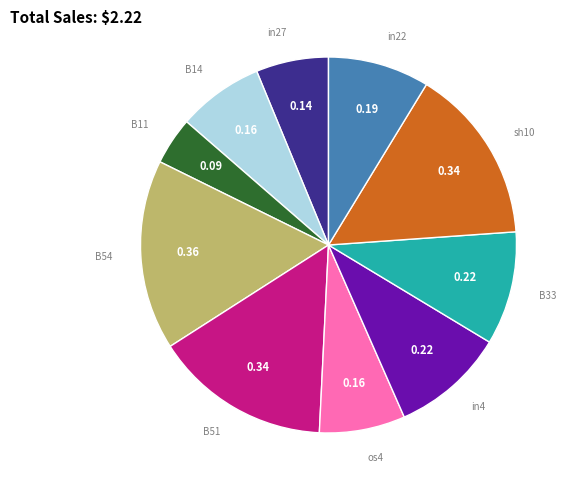

Is there a majority slice in this chart?

No